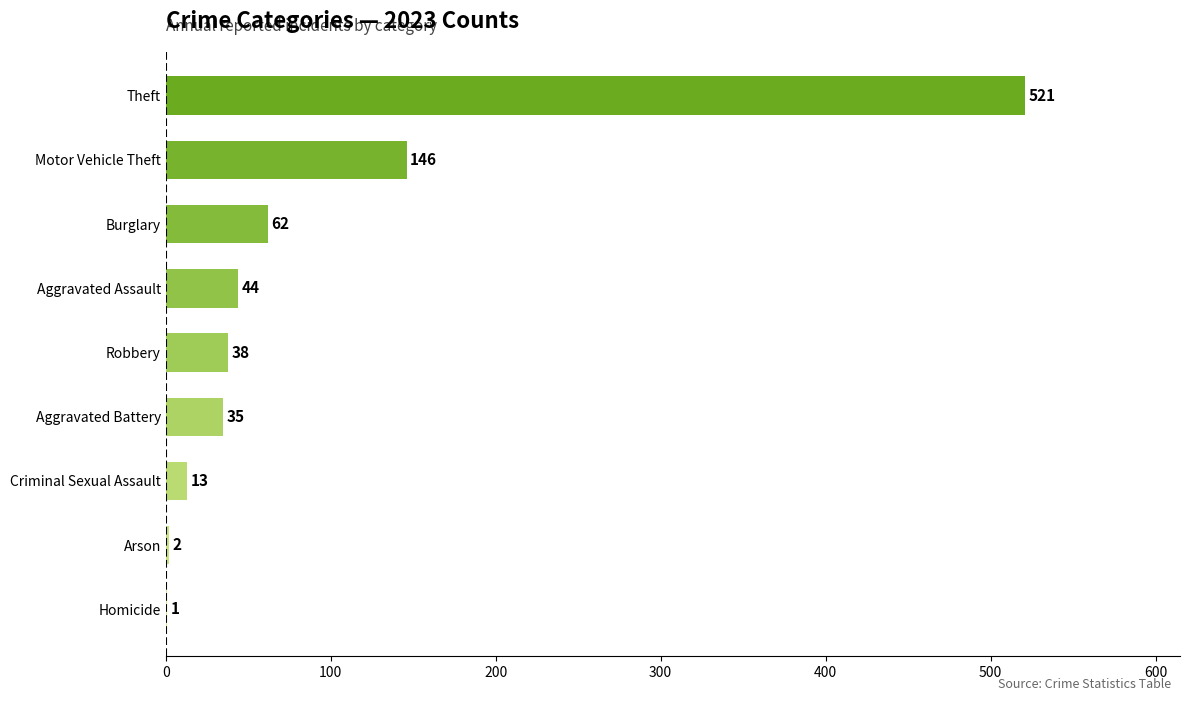

What is the change in value from Aggravated Assault to Theft?

+477